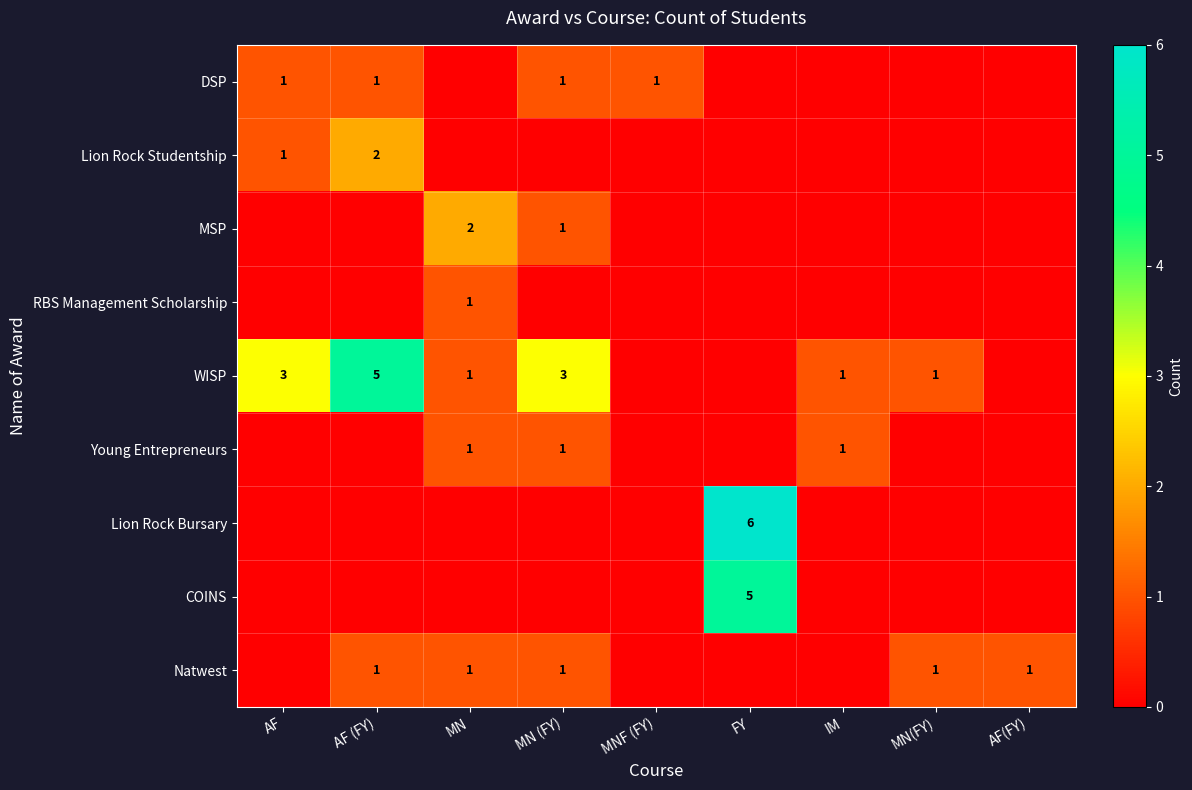

How many positive values does the Young Entrepreneurs series have?

3